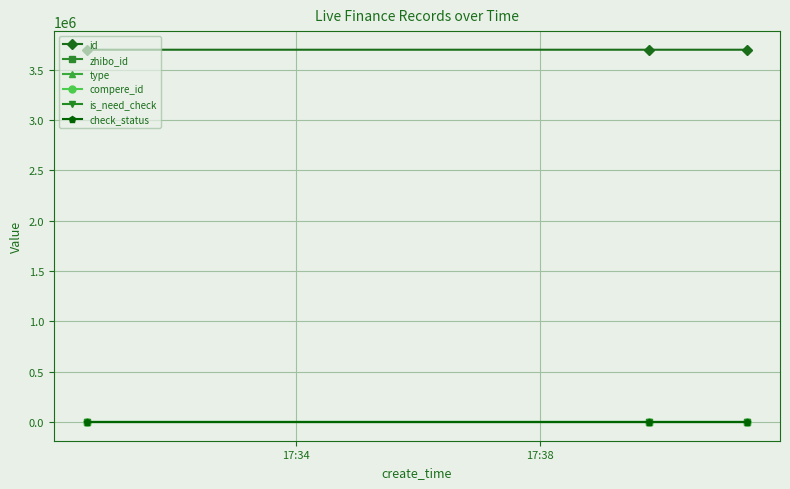

Which series has the largest range (max minus min)?

id